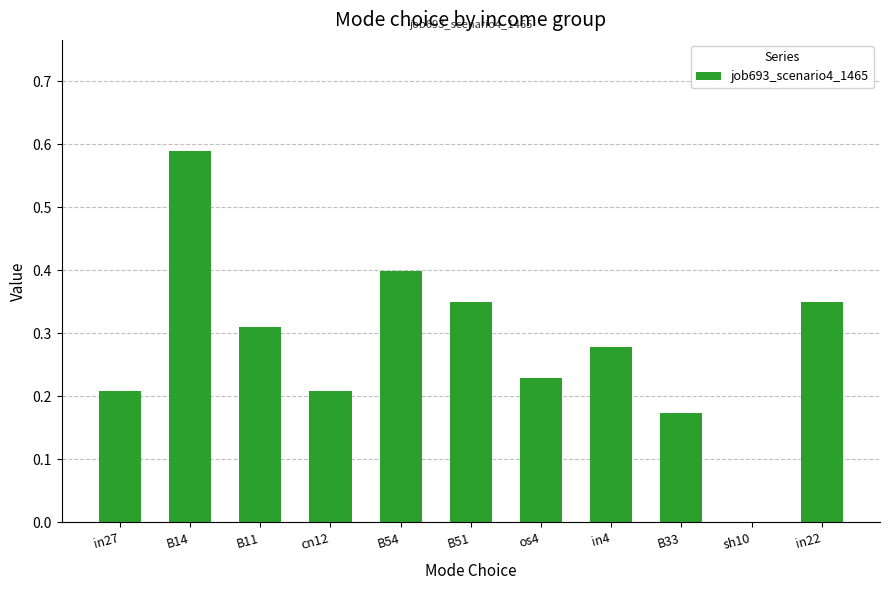

Are the bars horizontal?

No